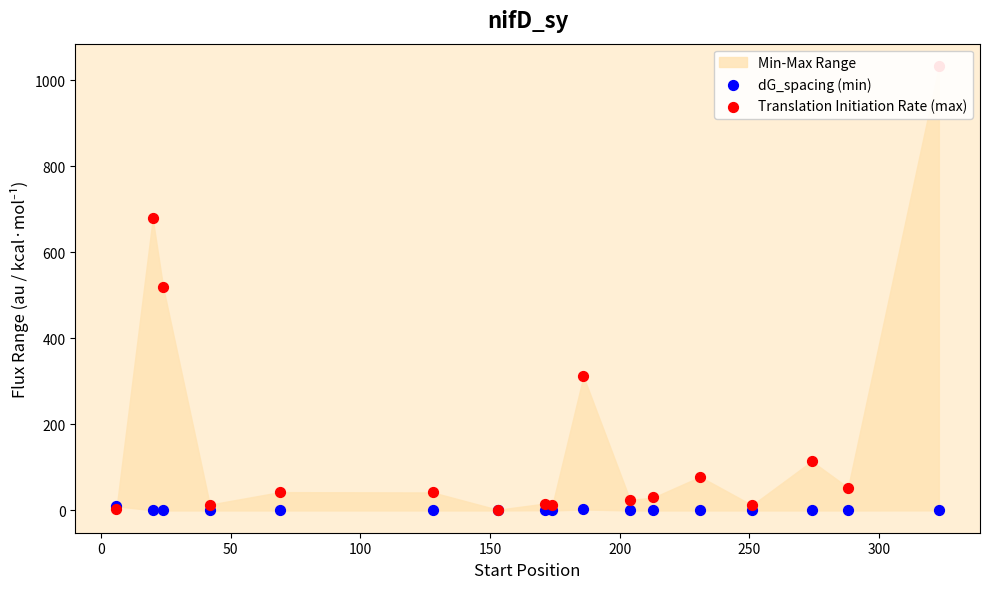

Is the value of dG_spacing (min) at 250 greater than the value of Translation Initiation Rate (max) at 50?

No